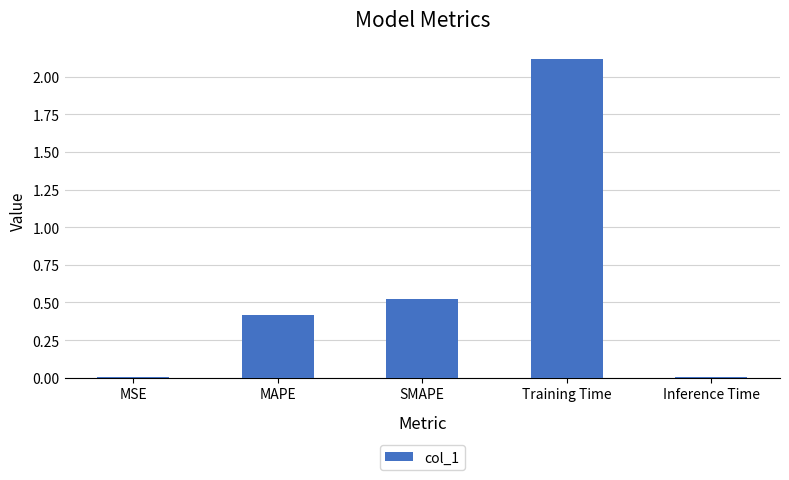

Where is the data nearest to the value 1?

SMAPE